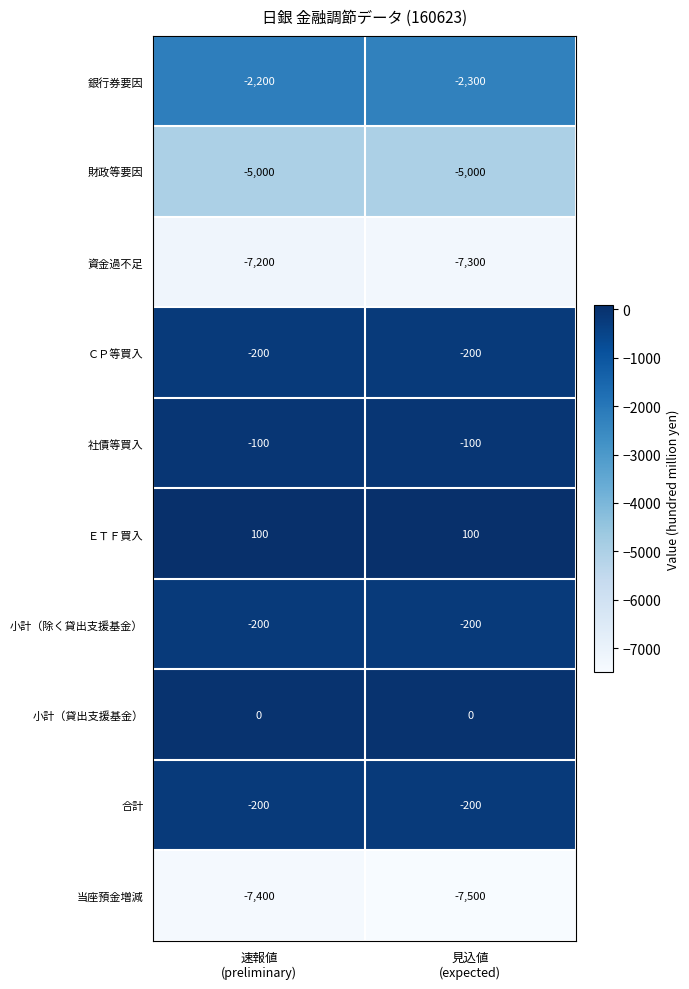

What is the smallest value displayed?

-7500